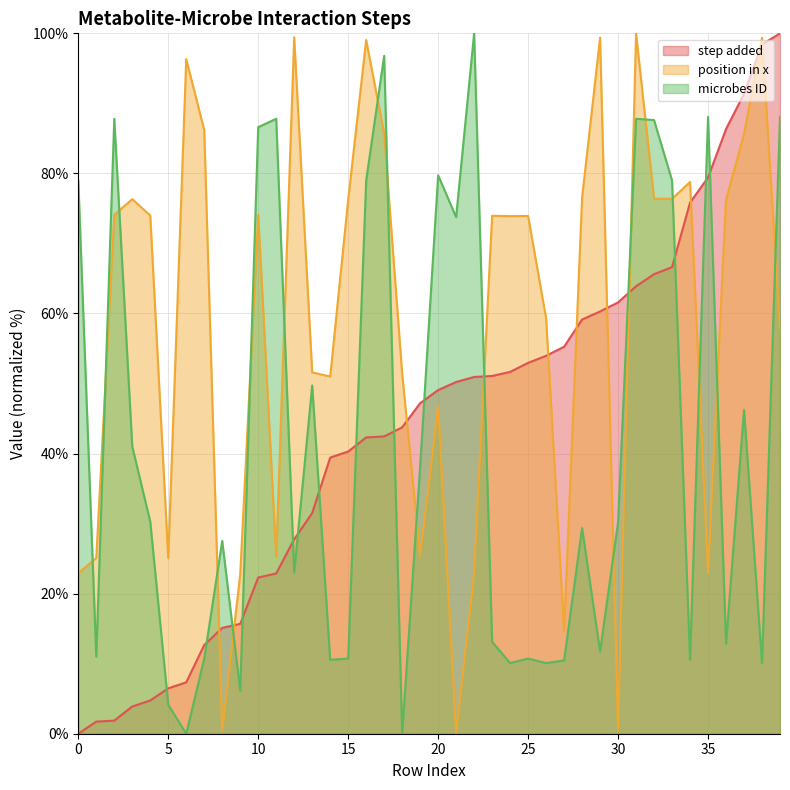

At which label does step added first exceed 49?

20